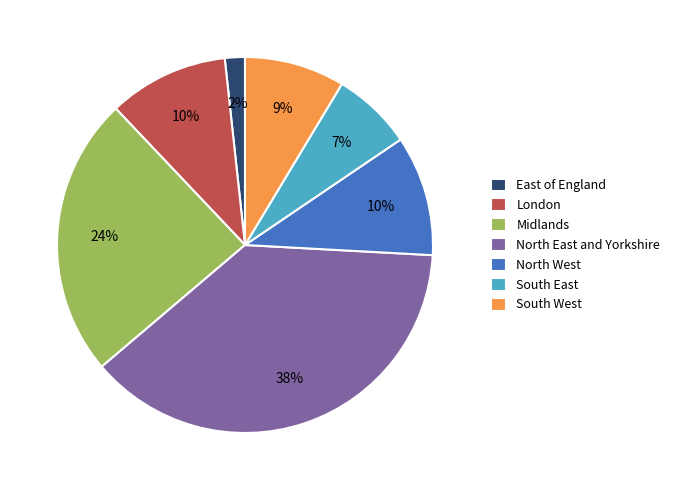

The North East and Yorkshire slice represents 38% of the pie. True or false?

True